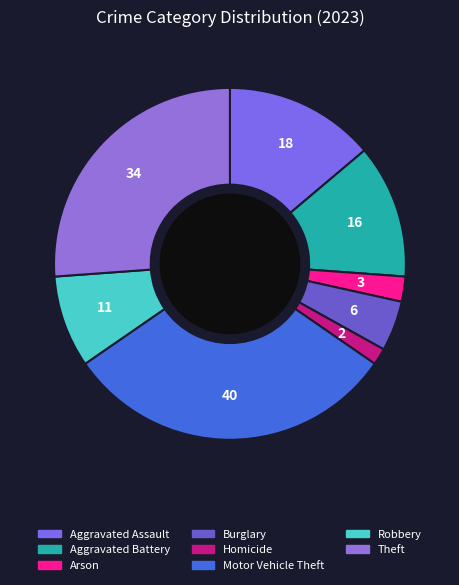

What is the total percentage of Aggravated Battery and Motor Vehicle Theft?

43.1%